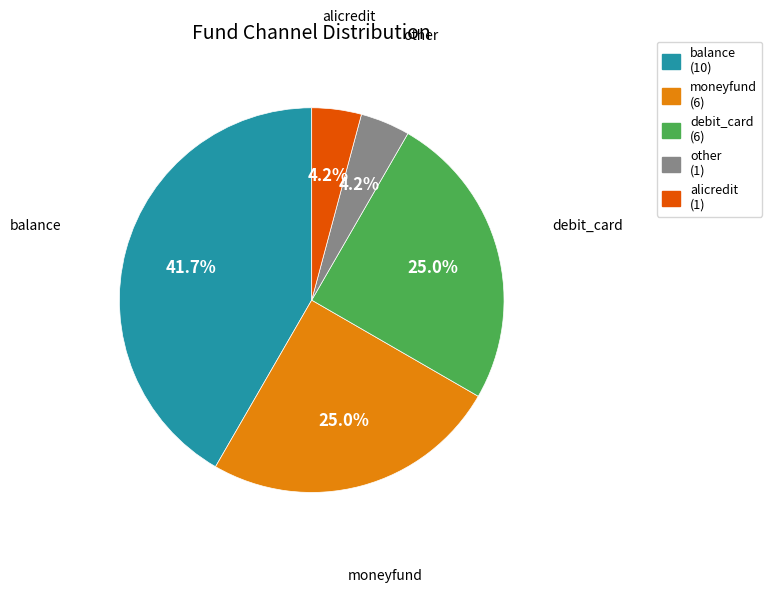

How much of the chart is everything except balance?

58.3%